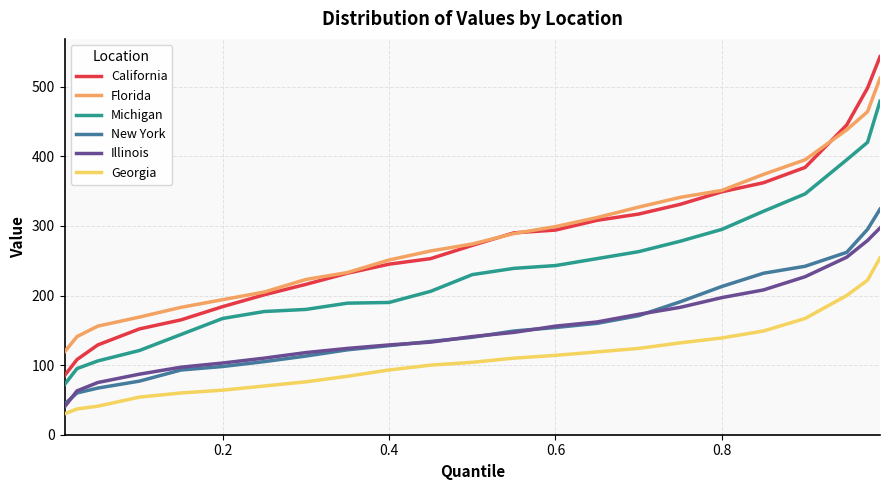

Which series has the widest spread of values?

California